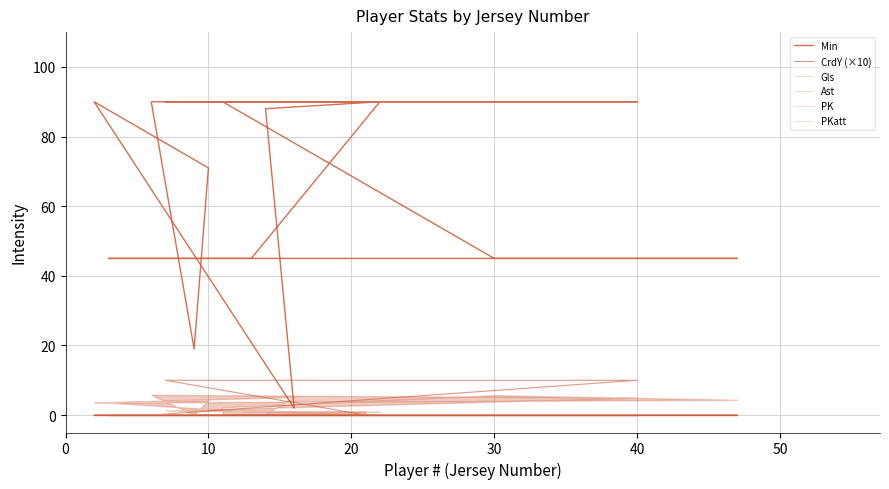

How many lines are shown in the chart?

6